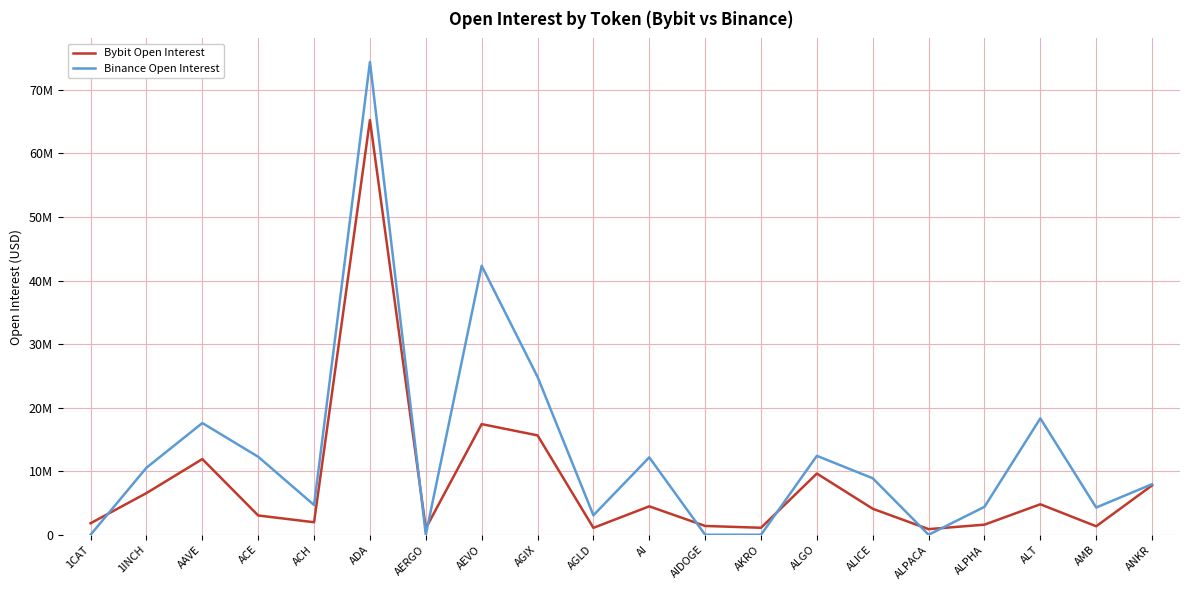

Which series has the widest spread of values?

Binance Open Interest